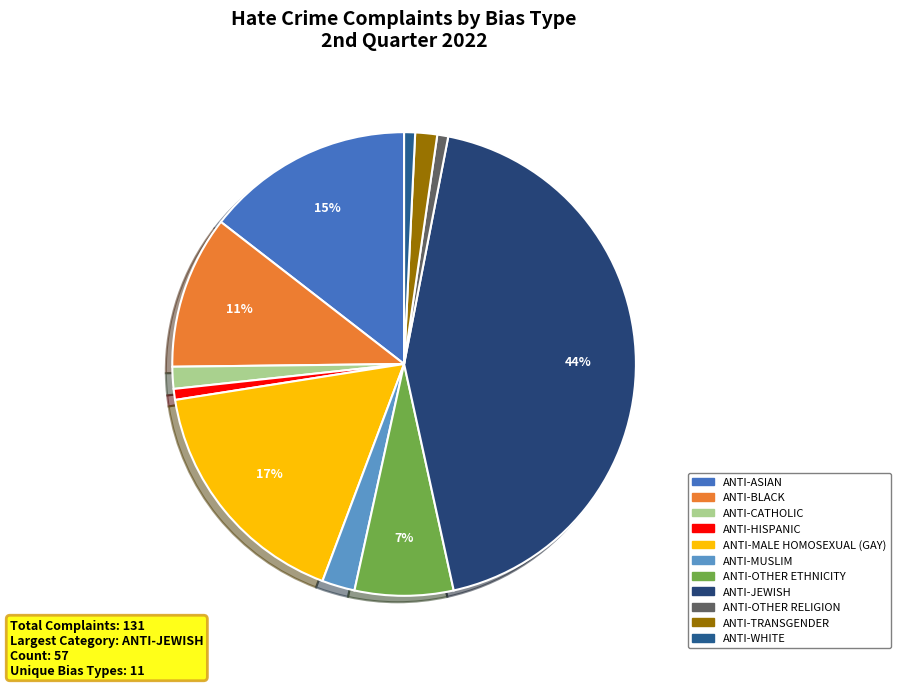

Count the number of slices in the pie.

11